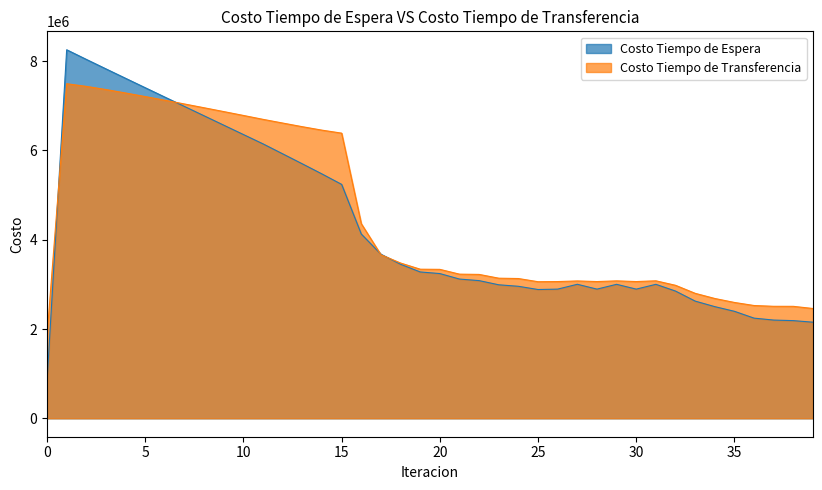

Is it true that Costo Tiempo de Transferencia equals 4401092.5 at 26?

False